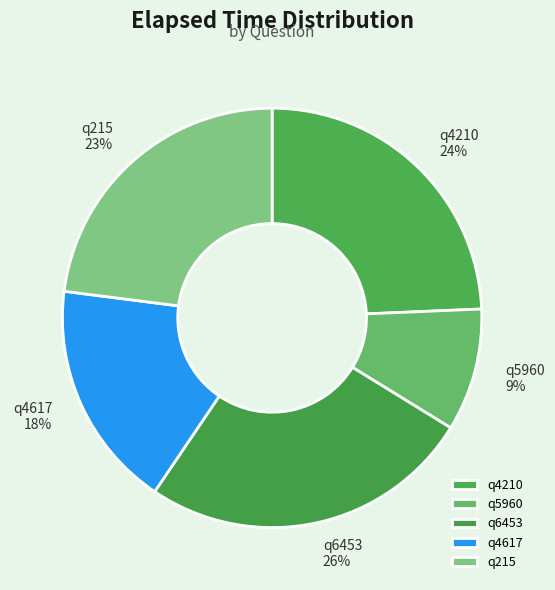

Approximately how many times larger is the value at q4617 compared to q6453?

0.7